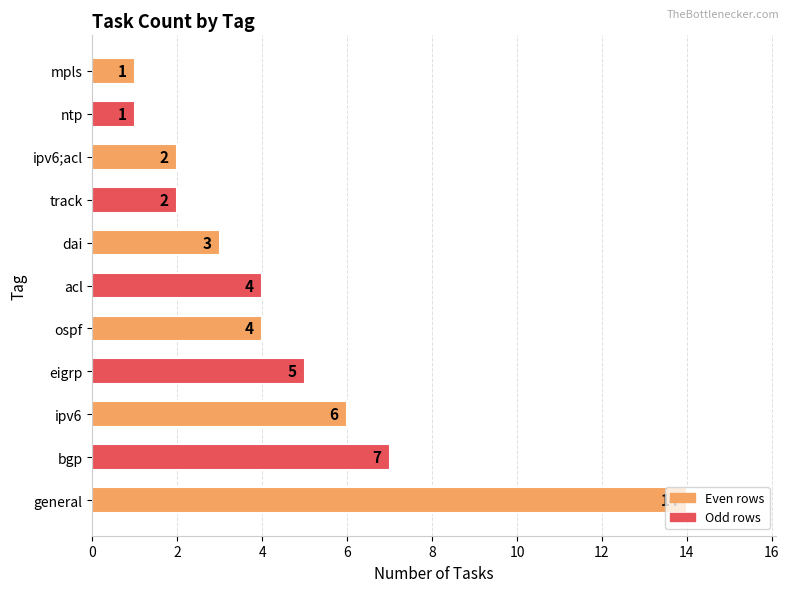

Is it true that the value at general is 14?

True